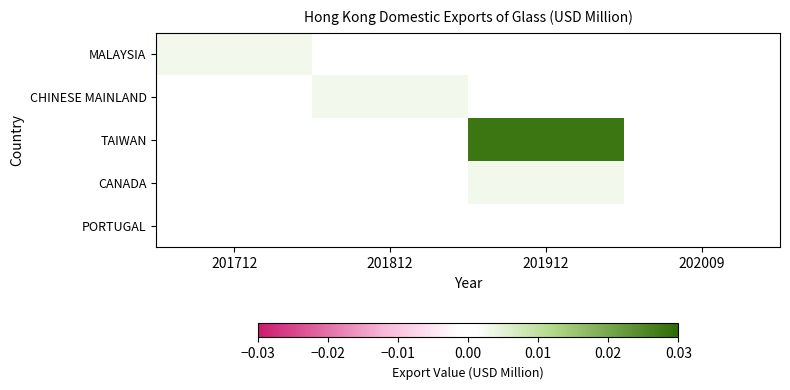

List the series in order of their peak value, highest first.

TAIWAN, MALAYSIA, CHINESE MAINLAND, CANADA, PORTUGAL